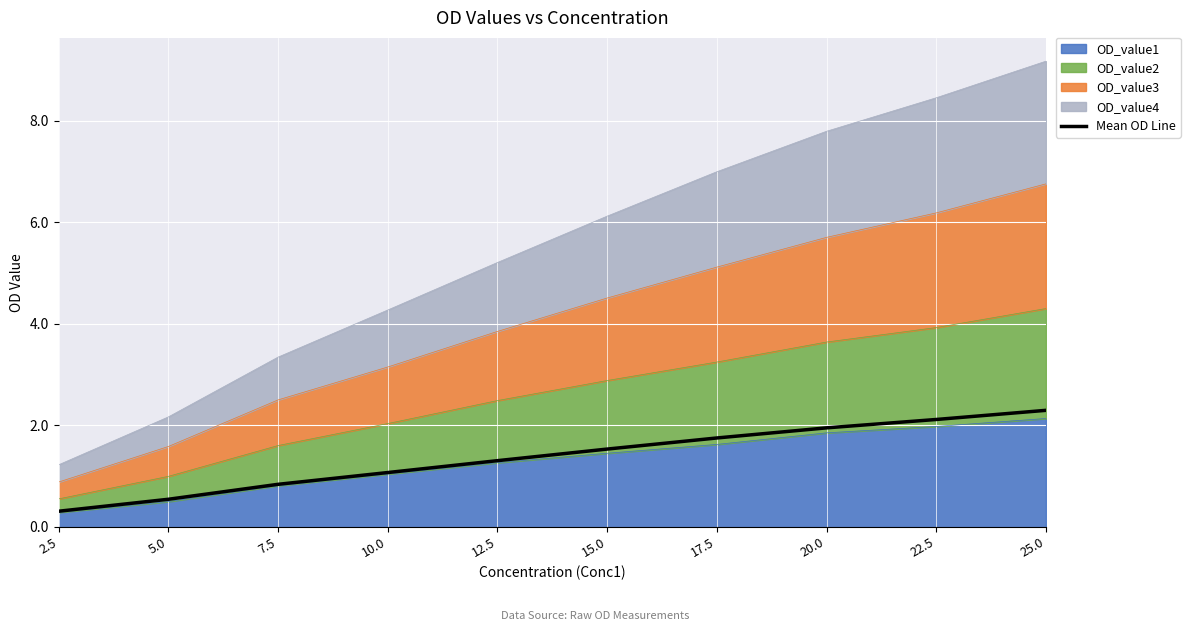

The chart shows a value of 2.8 at 17.5. True or false?

False